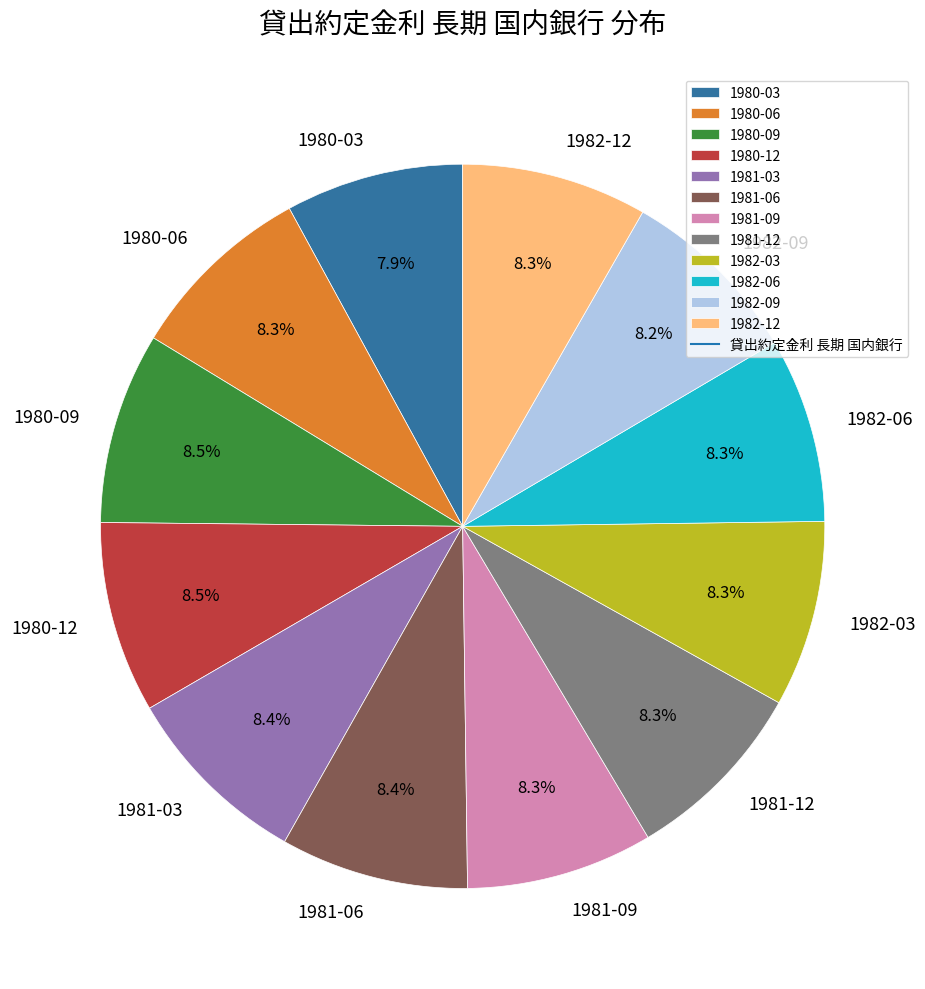

What is the ratio of the value at 1981-09 to the value at 1981-03?

1.0